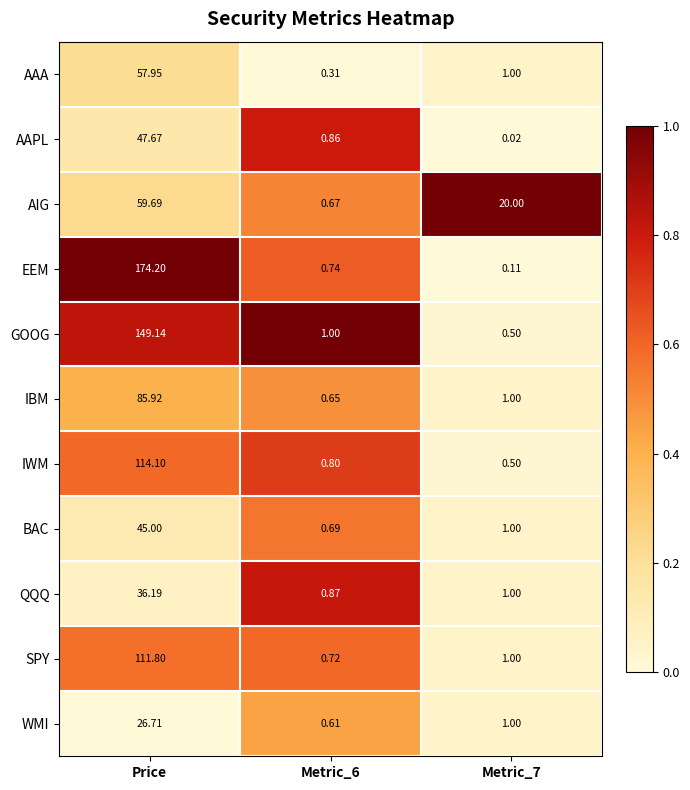

At how many categories does at least one series exceed 0?

3